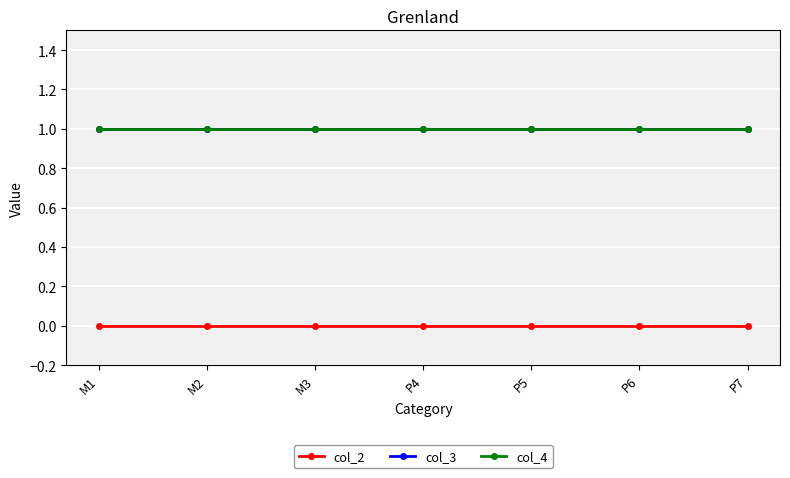

Between M1 and M2, which series saw the biggest shift?

col_2